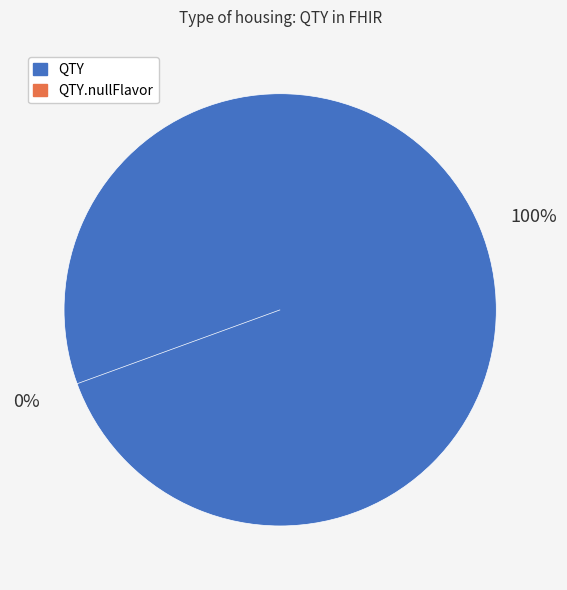

True or false: QTY accounts for 88% of the total.

False